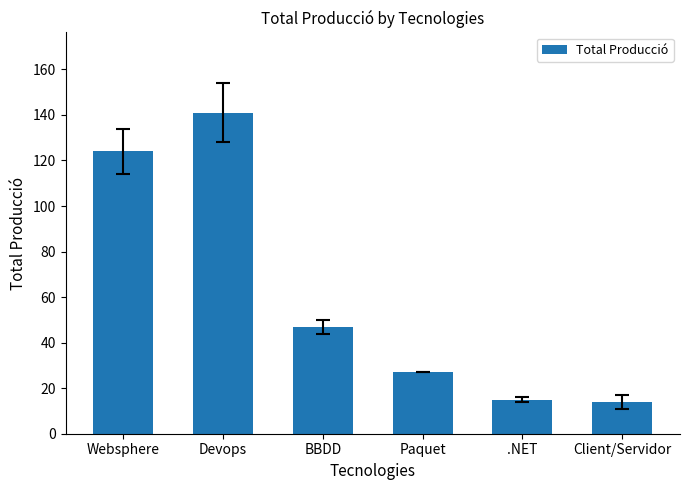

Are the bars horizontal?

No